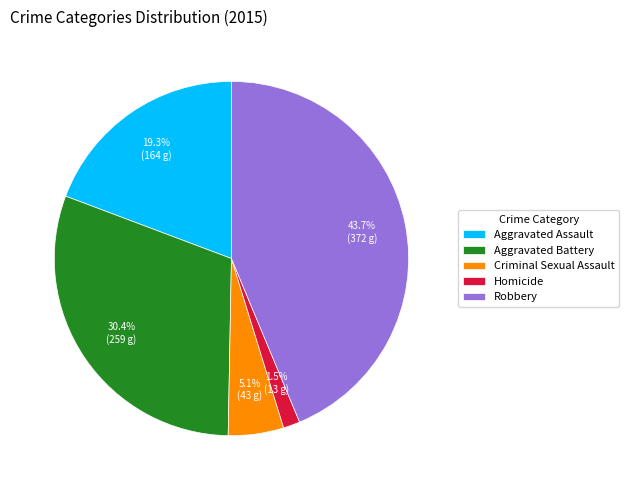

Does Homicide account for over 50% of the chart?

No